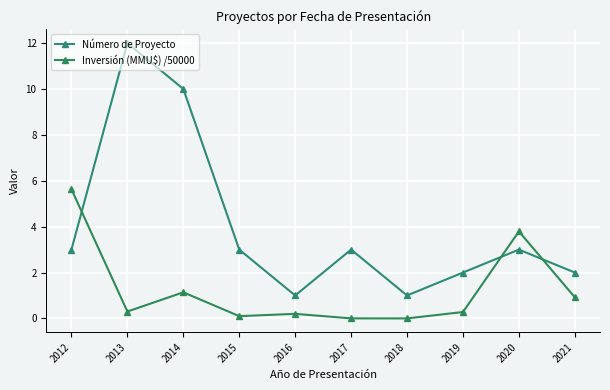

Which series has the widest spread of values?

Número de Proyecto